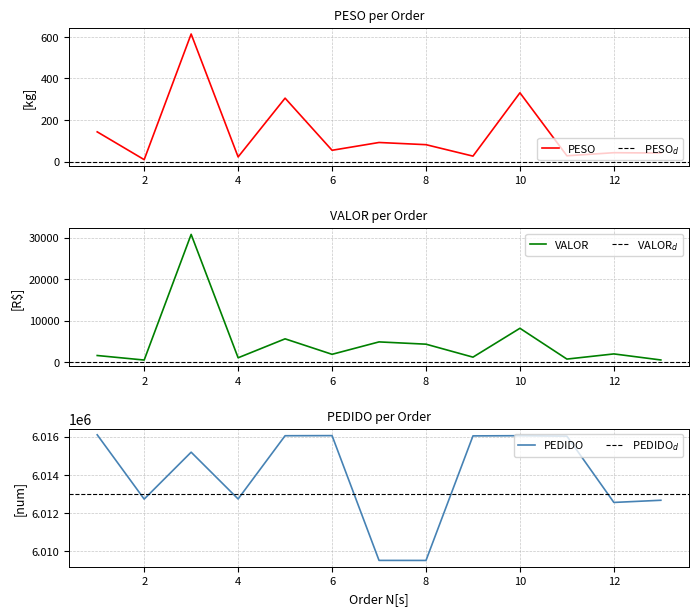

Where is the first local minimum for PEDIDO?

2